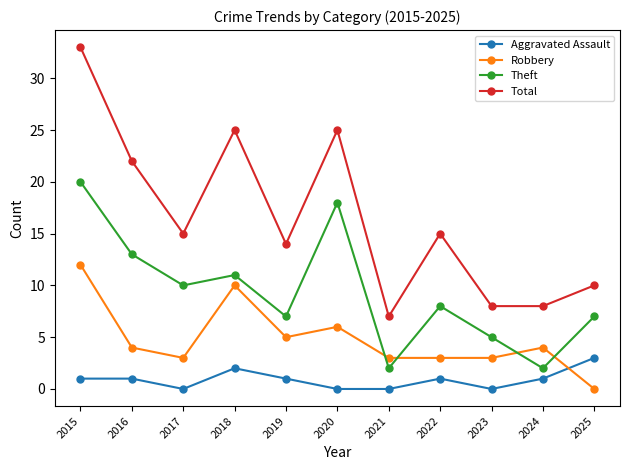

Reading left to right, what are all the values shown in this chart?

Aggravated Assault: 2015=1	2016=1	2017=0	2018=2	2019=1	2020=0	2021=0	2022=1	2023=0	2024=1	2025=3
Robbery: 2015=12	2016=4	2017=3	2018=10	2019=5	2020=6	2021=3	2022=3	2023=3	2024=4	2025=0
Theft: 2015=20	2016=13	2017=10	2018=11	2019=7	2020=18	2021=2	2022=8	2023=5	2024=2	2025=7
Total: 2015=33	2016=22	2017=15	2018=25	2019=14	2020=25	2021=7	2022=15	2023=8	2024=8	2025=10